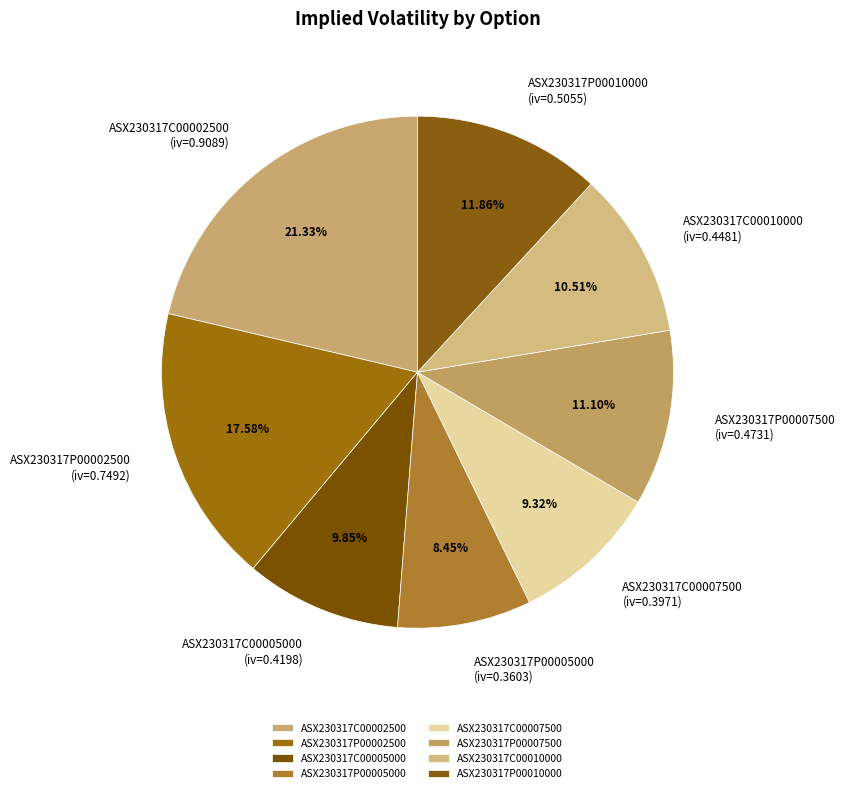

True or false: ASX230317C00002500 accounts for 12% of the total.

False